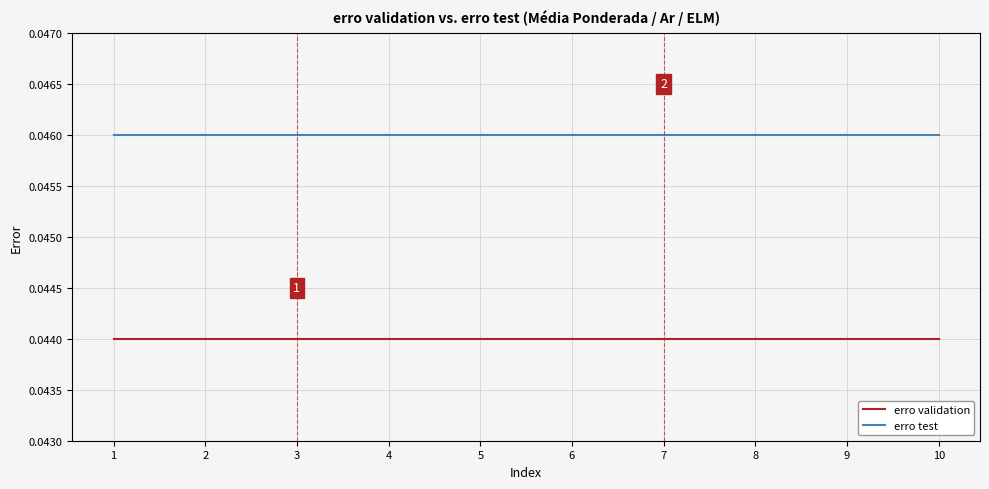

At how many categories does at least one series exceed 0?

10